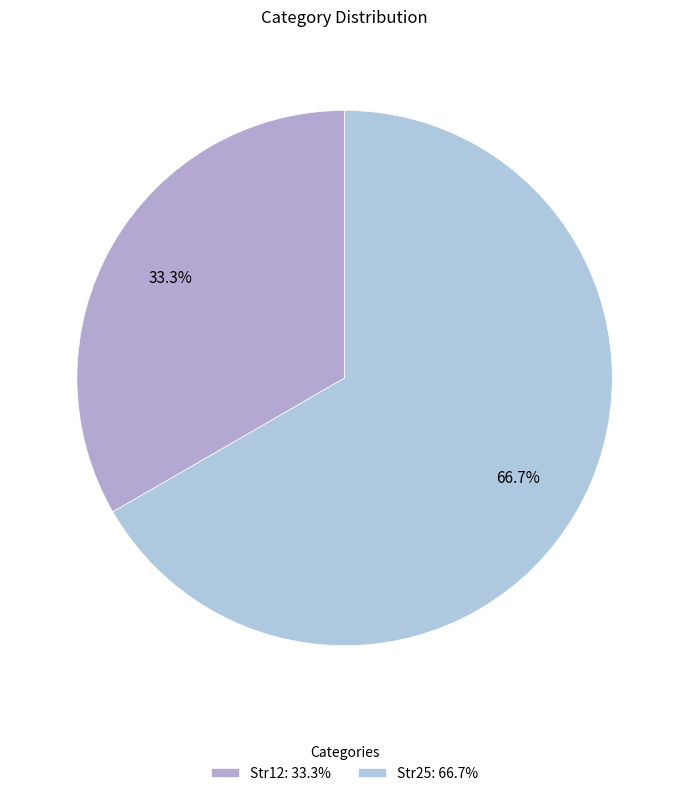

What percentage is the Str25 slice, to the nearest percent?

67%